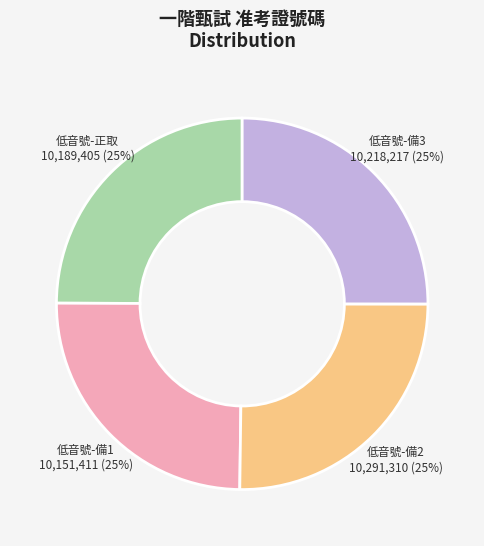

Does 低音號-備2 represent more than half of the total?

No